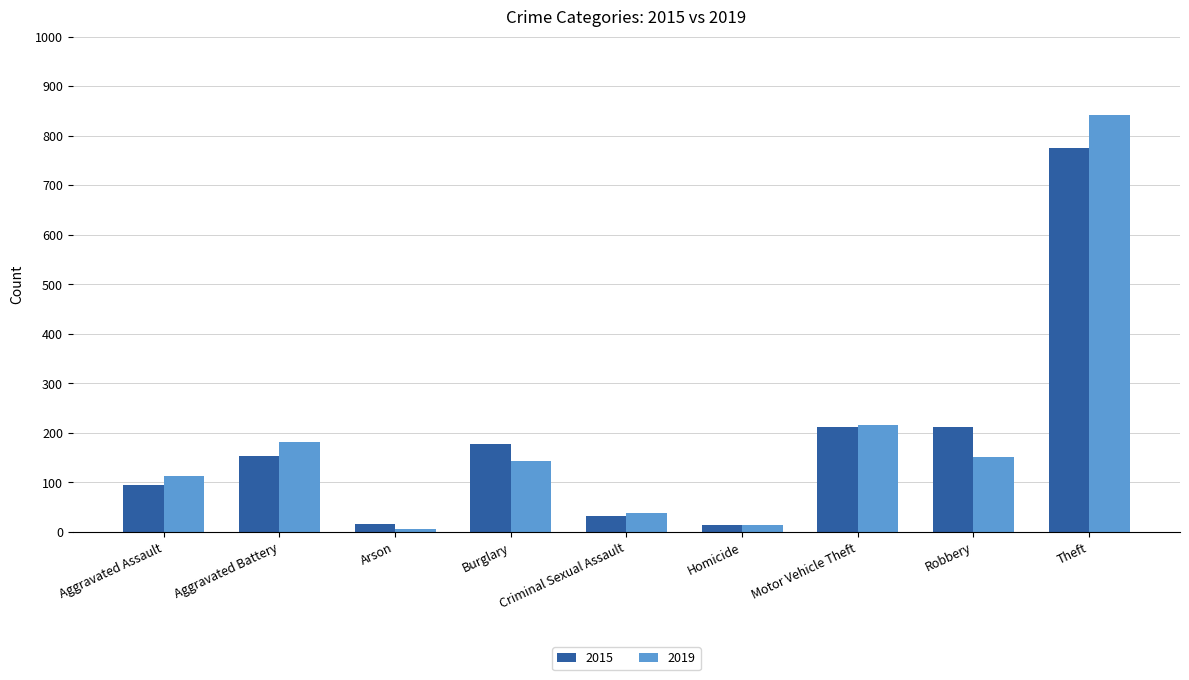

How many data points does each series have?

9